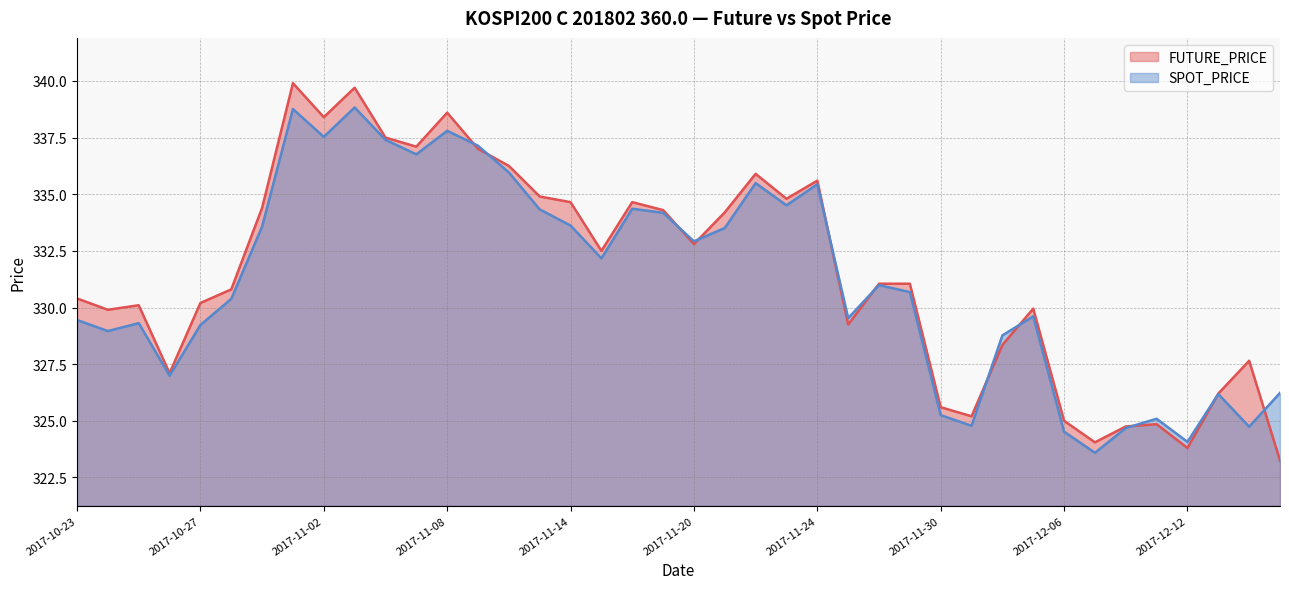

Which series has the widest spread of values?

FUTURE_PRICE